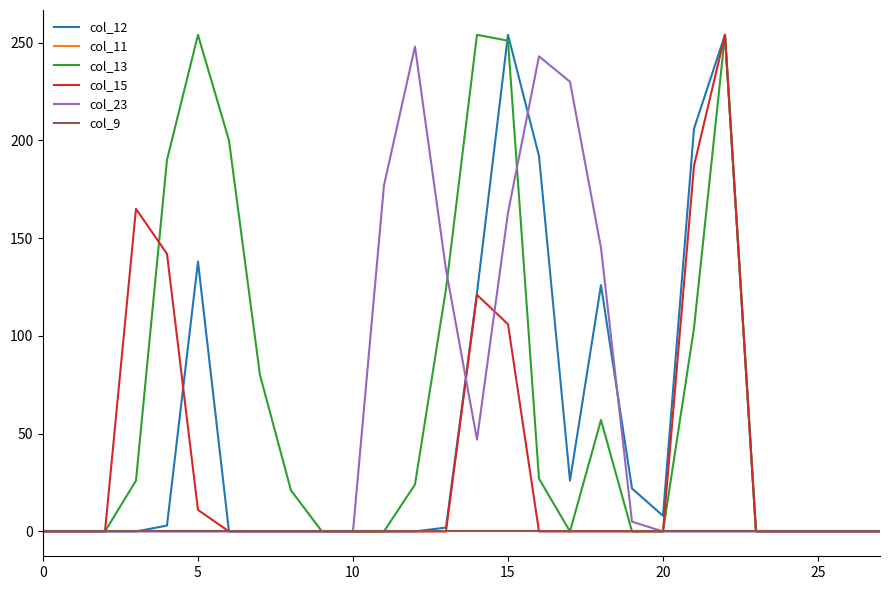

How many times do col_13 and col_15 cross each other?

1